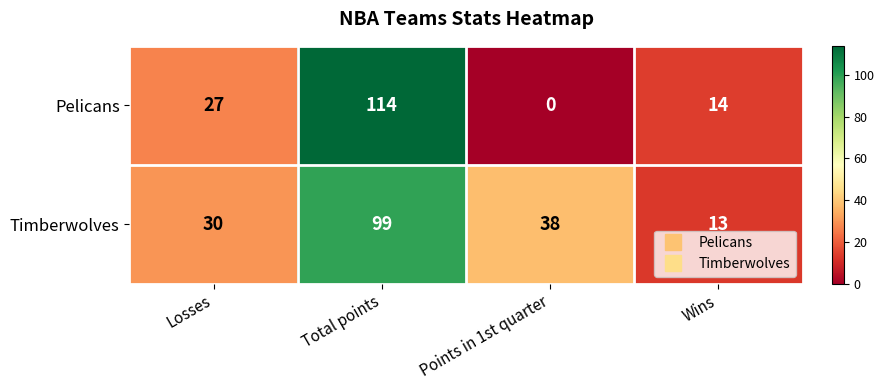

How many distinct data groups are displayed?

2